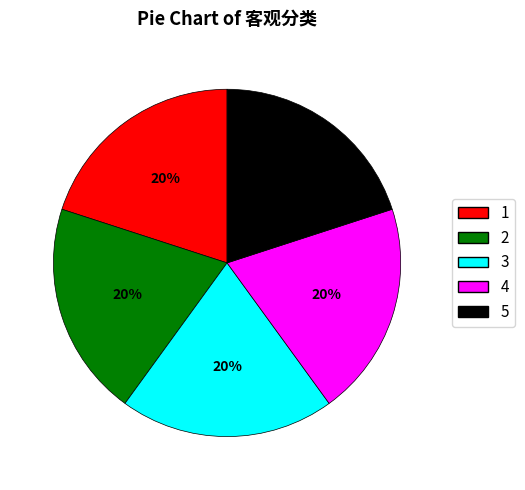

How many segments does this pie chart have?

5